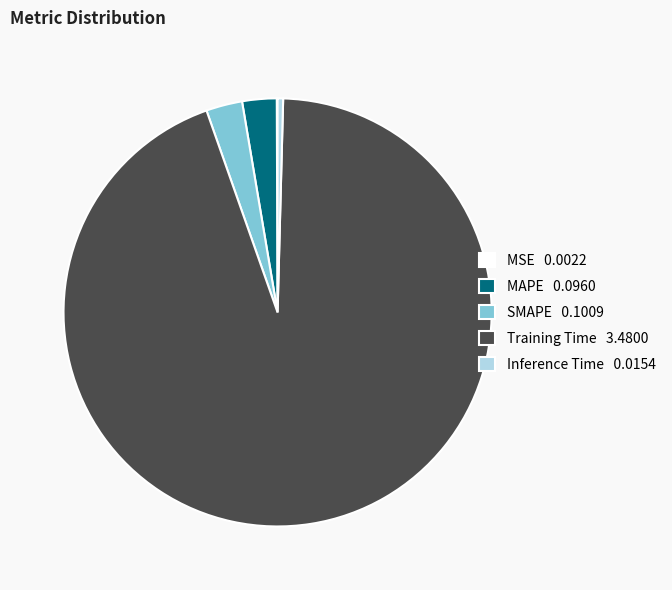

Is the sum of Training Time and SMAPE greater than half?

Yes